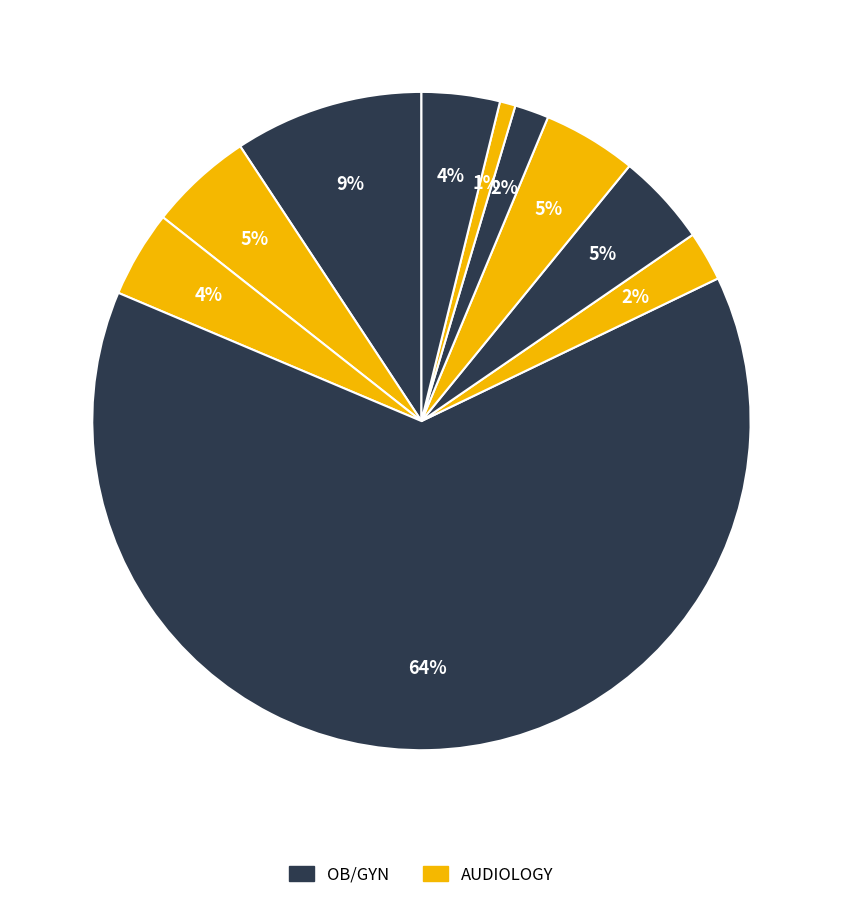

How many segments does this pie chart have?

10